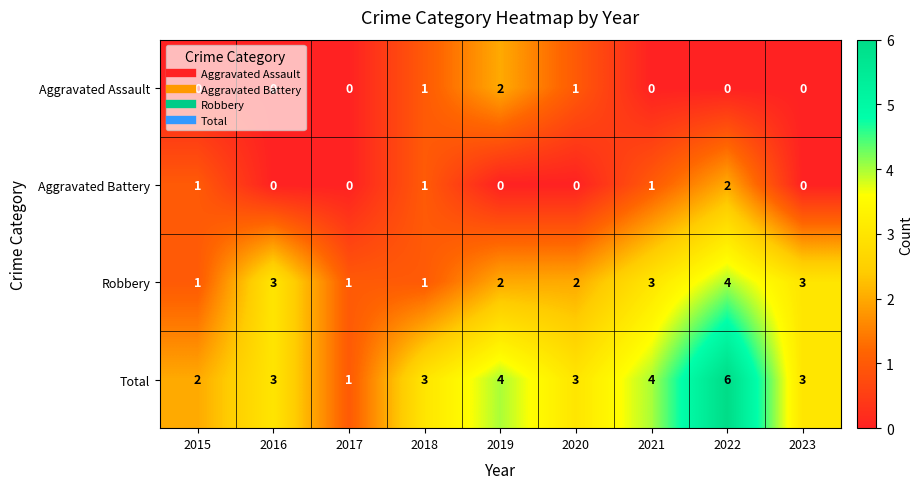

At which label does Aggravated Battery reach its peak?

2022